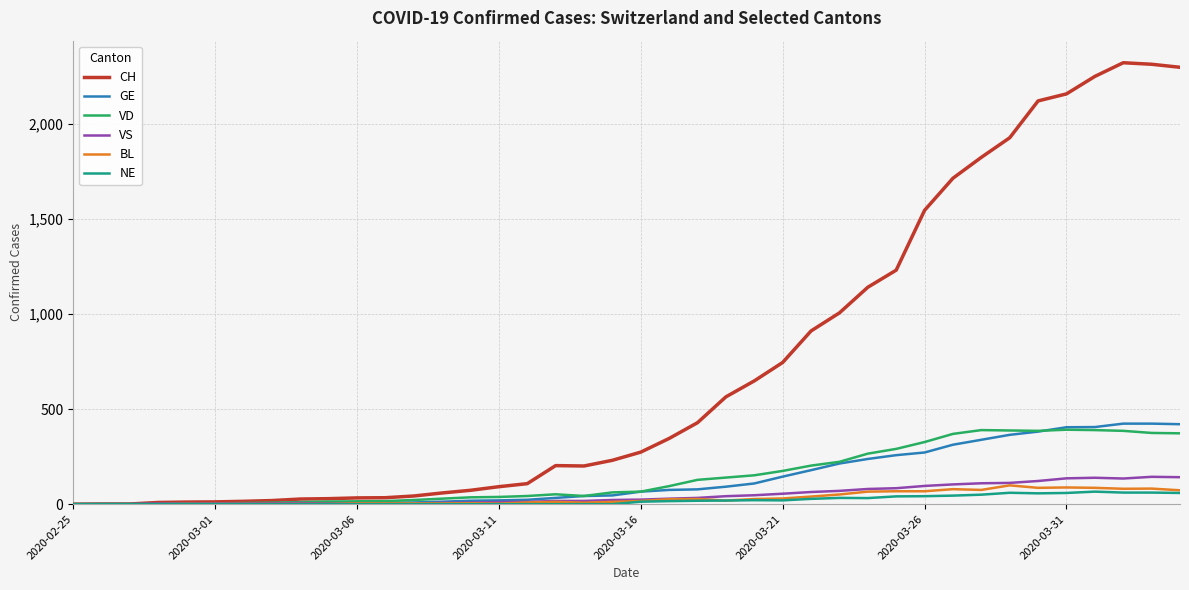

What is the sum of all CH values?

28996